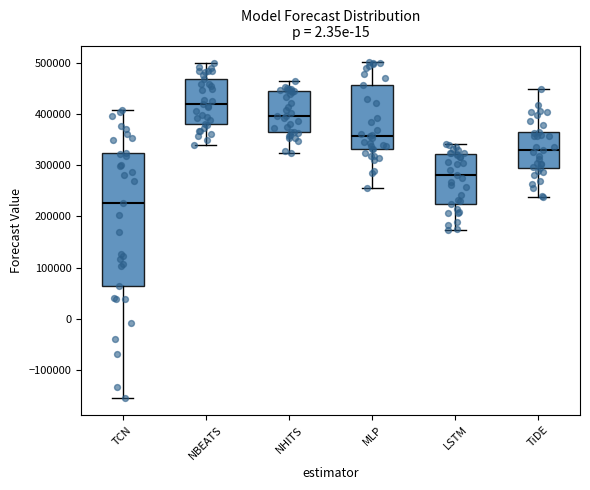

Which box's median line is the highest?

NBEATS